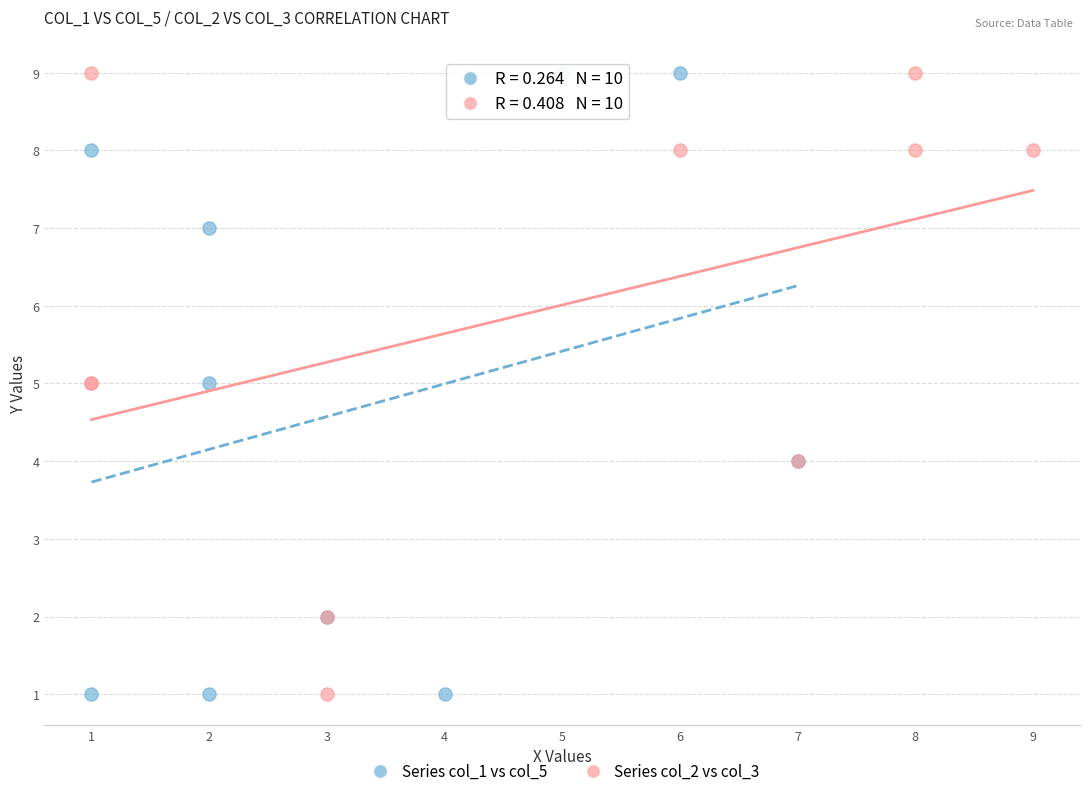

What are all the series names shown in the legend?

Series col_1 vs col_5, Series col_2 vs col_3